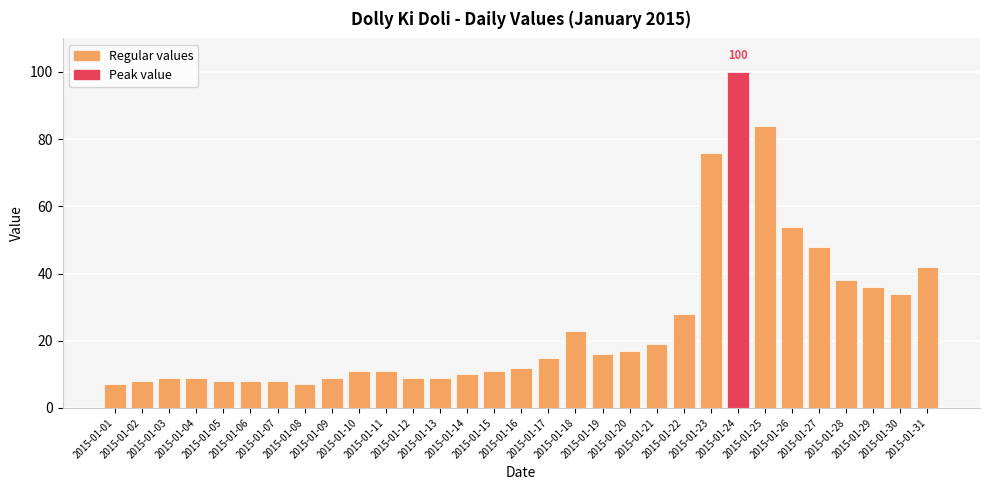

What is the smallest value displayed?

7